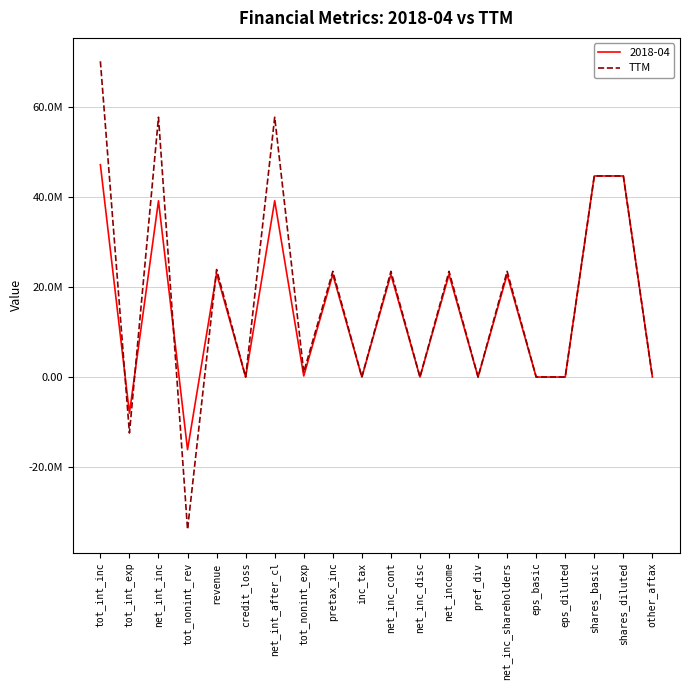

Does the chart display data point markers on the line(s)?

No